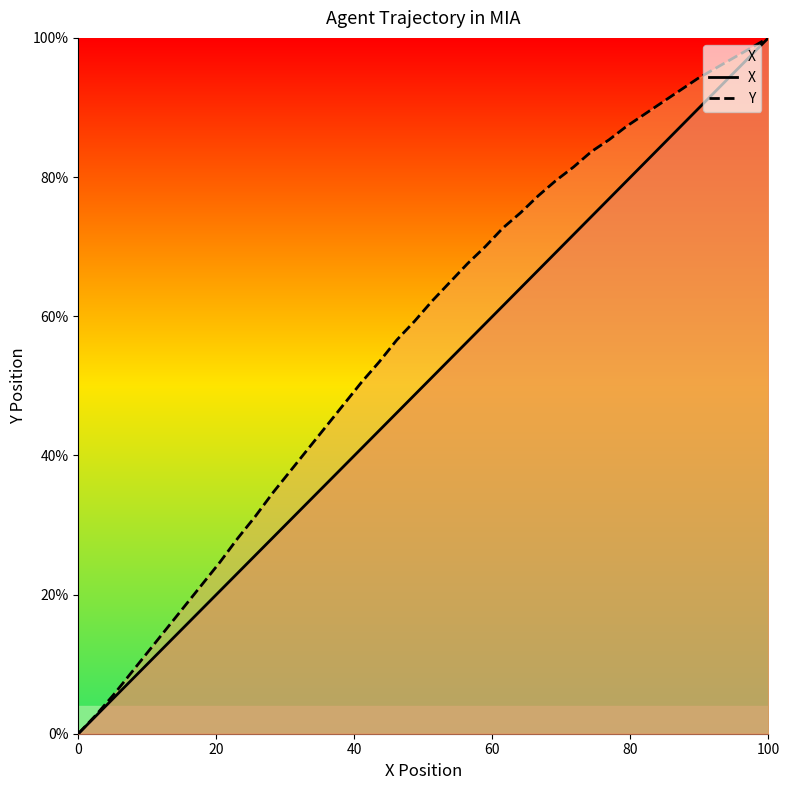

At which label does X reach its peak?

100